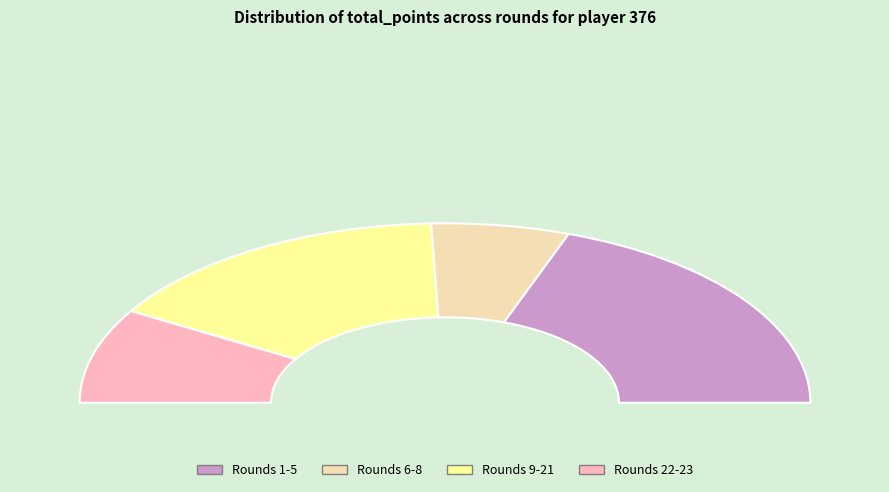

What percentage is the Round 1-5 (minutes=90) slice, to the nearest percent?

30%